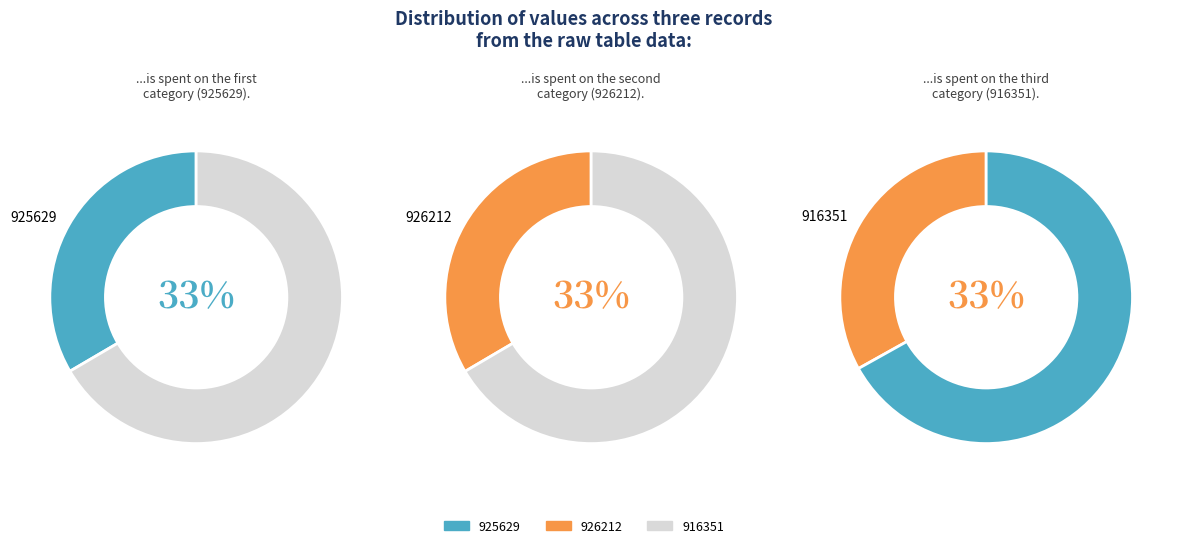

Is it true that 916351 is 33% of the pie?

True